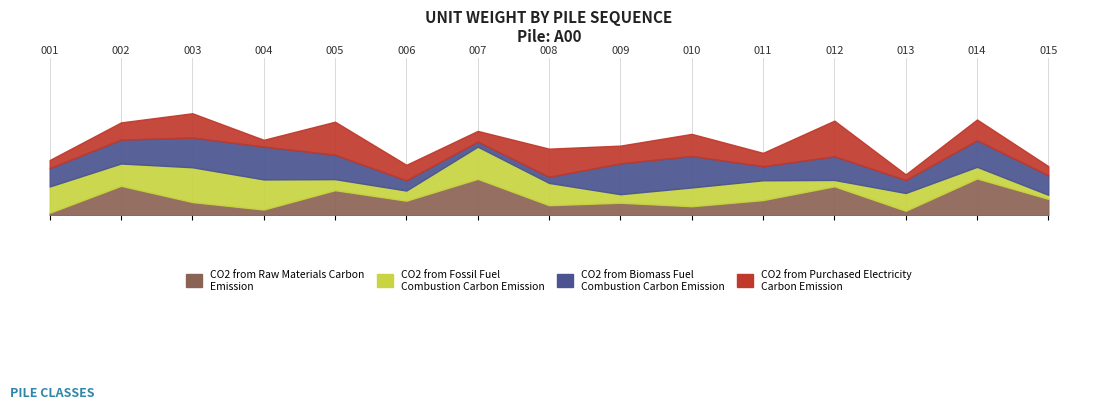

What is the lowest value of the A00 series?

1.3